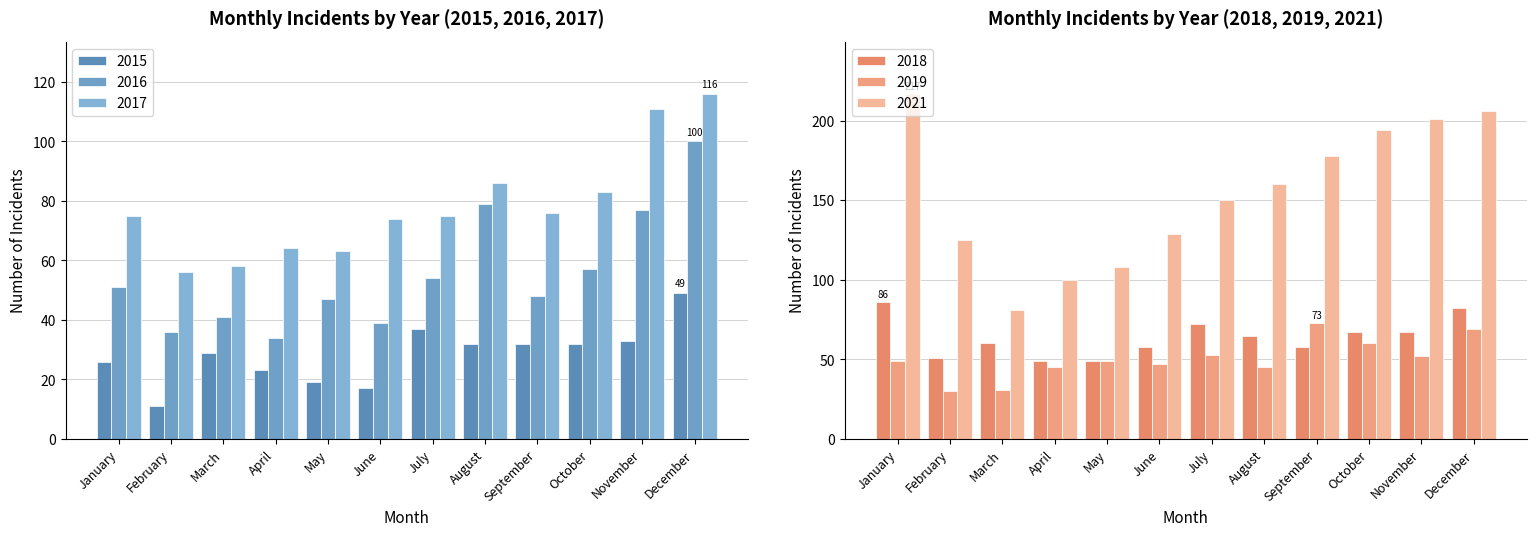

What is the difference between the 2018 values at November and March?

7